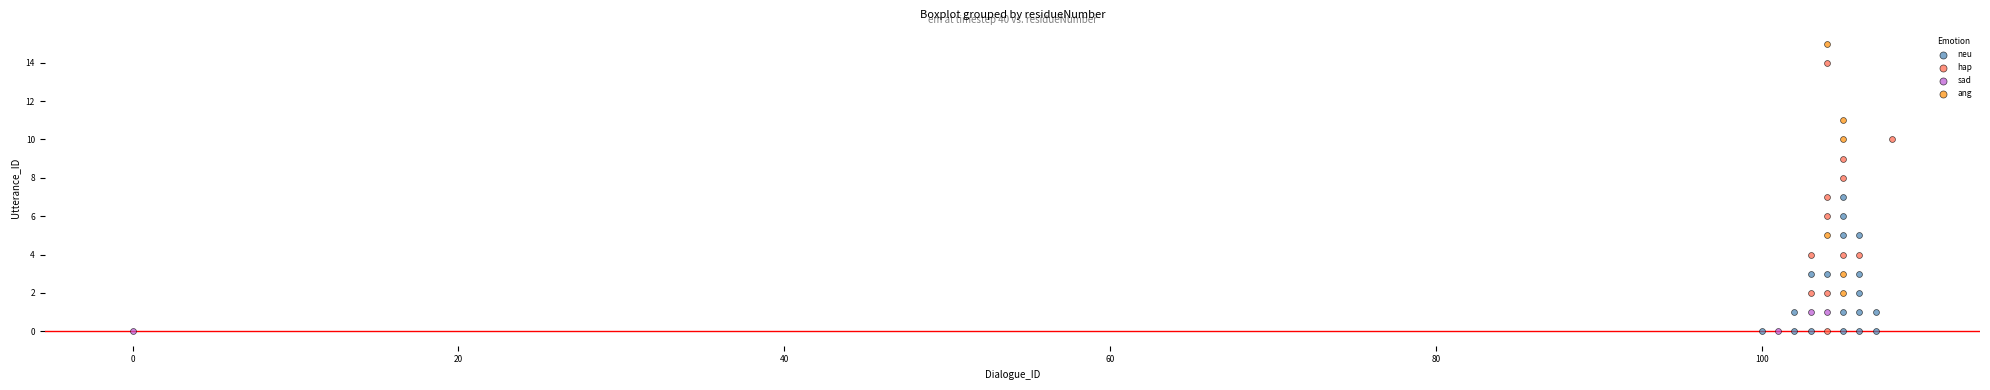

Which series has the widest spread of Y values?

hap